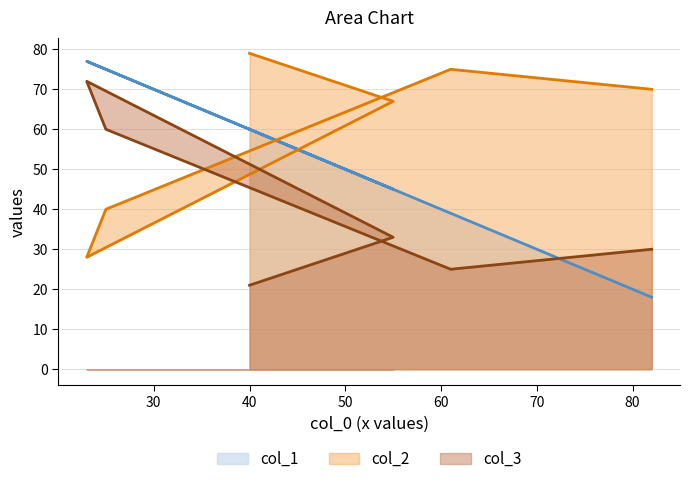

Which category has the highest value in the col_3 series?

23